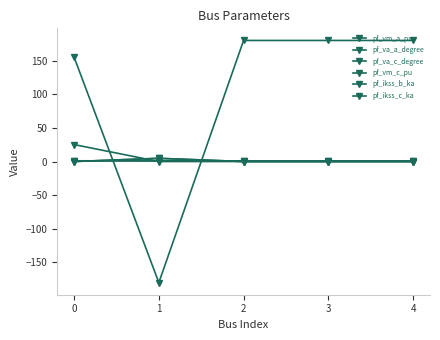

Does the chart have visible grid lines?

No